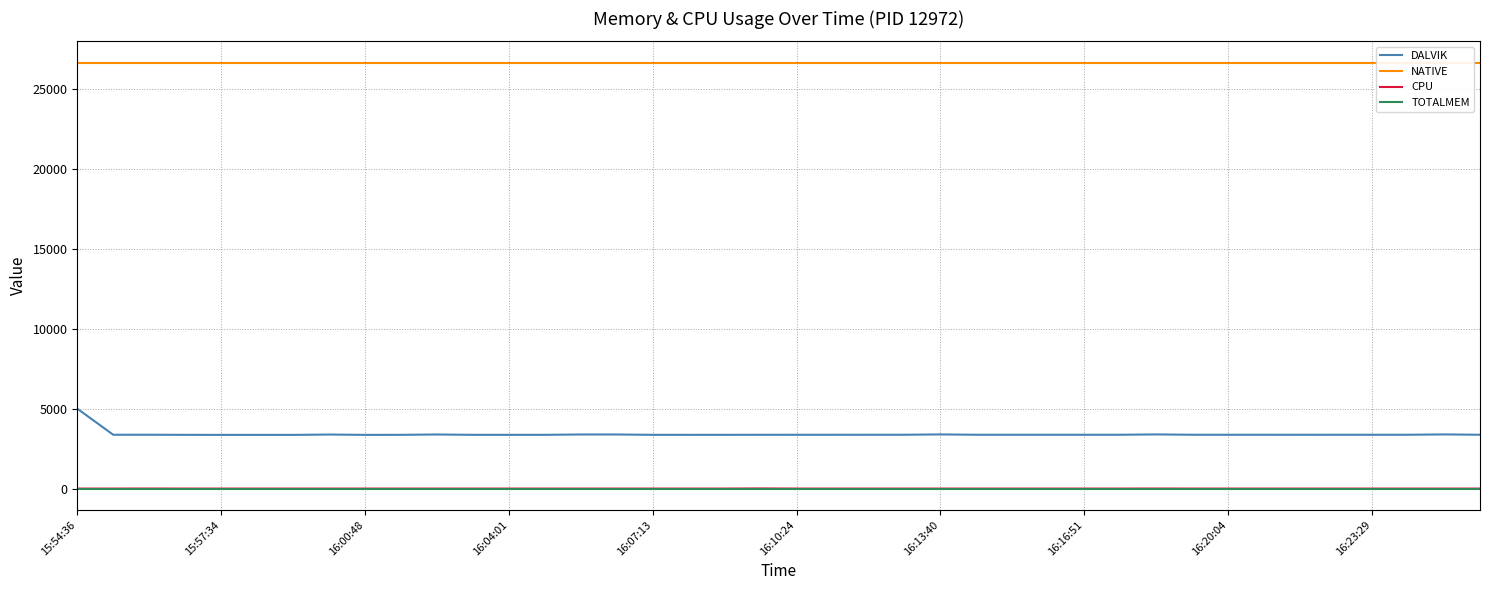

True or false: TOTALMEM and NATIVE intersect in this chart.

False